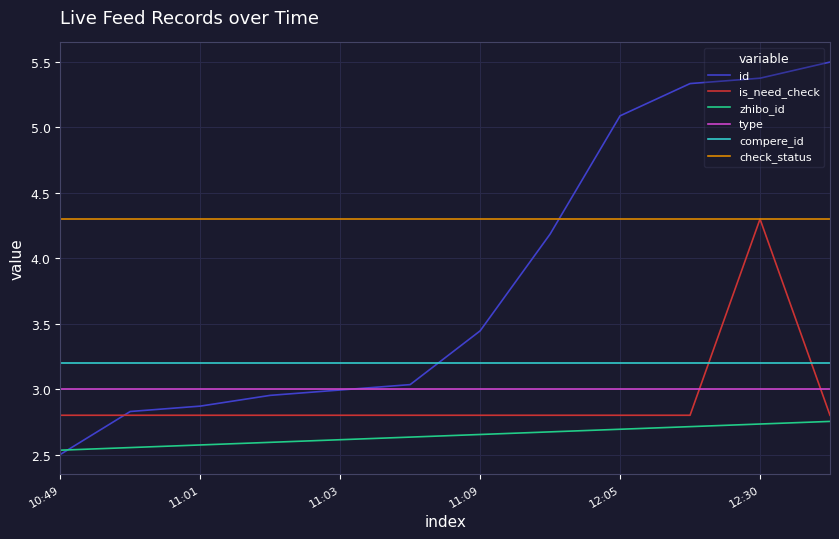

What is the maximum value shown in the chart?

5.5